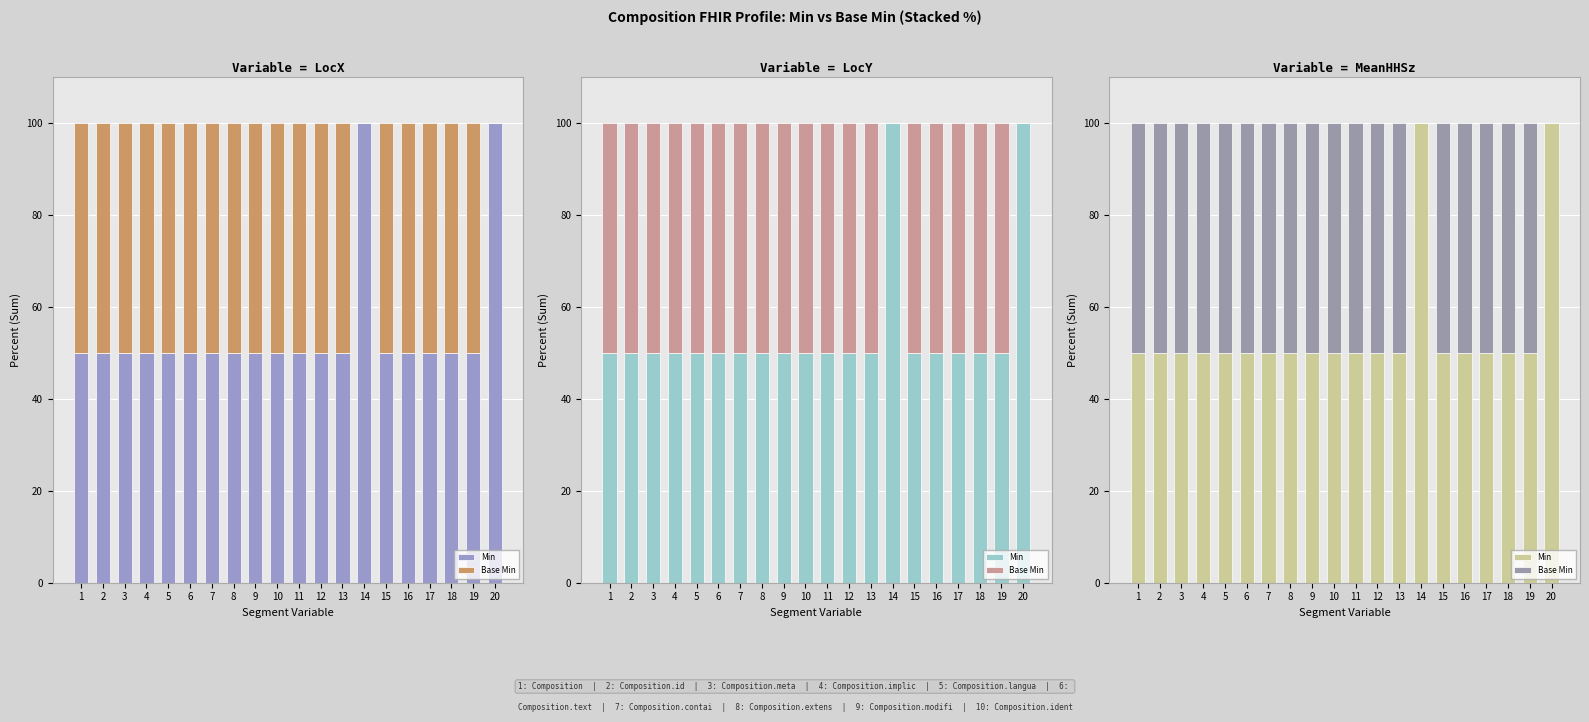

The Min series shows 50 at 9. True or false?

True